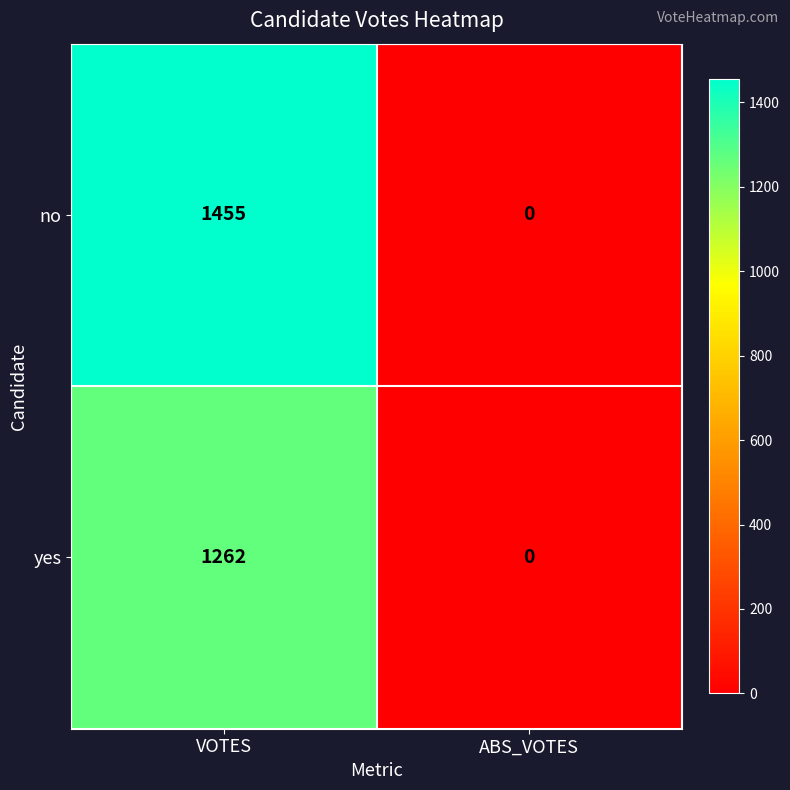

Reading left to right, what are all the values shown in this chart?

no: 1455	0
yes: 1262	0